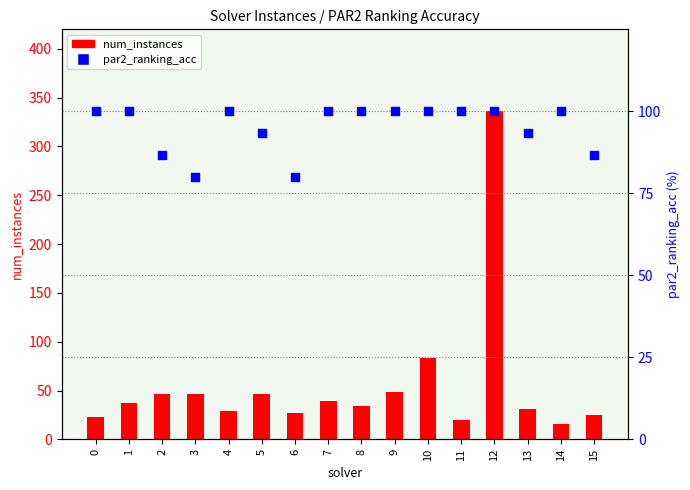

Is the value of par2_ranking_acc at 2 greater than the value of num_instances at 14?

Yes